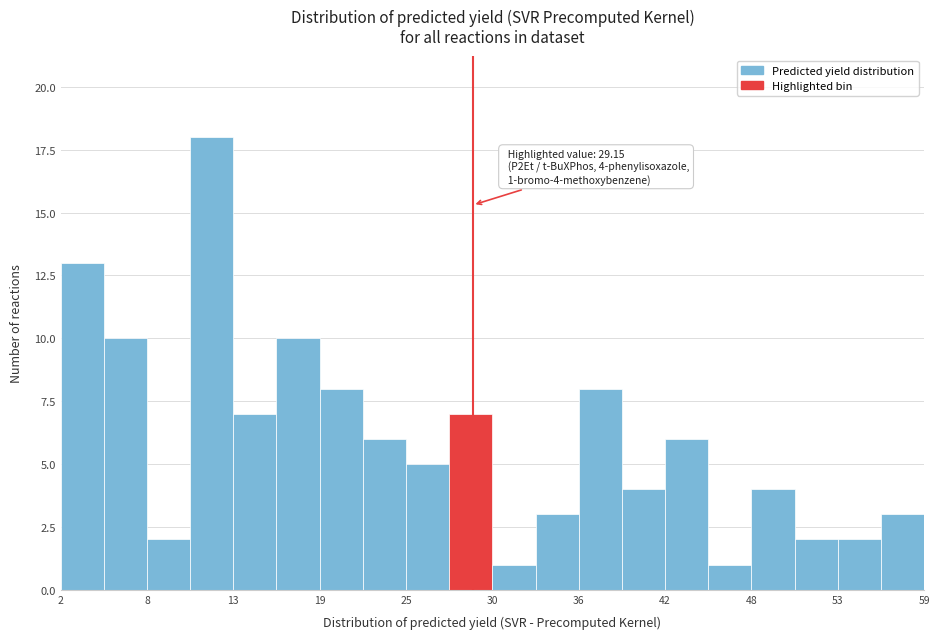

Read against the x-axis, roughly where is the centre of the tallest bar?

12